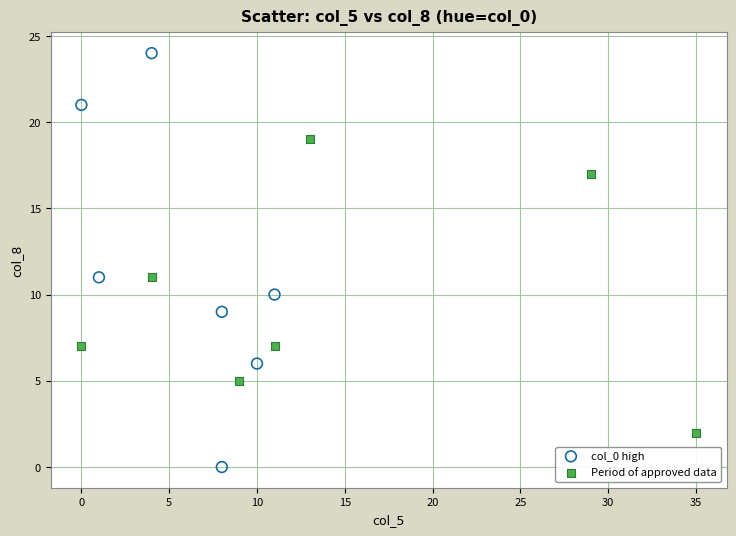

Which series has the widest spread of Y values?

col_0 high